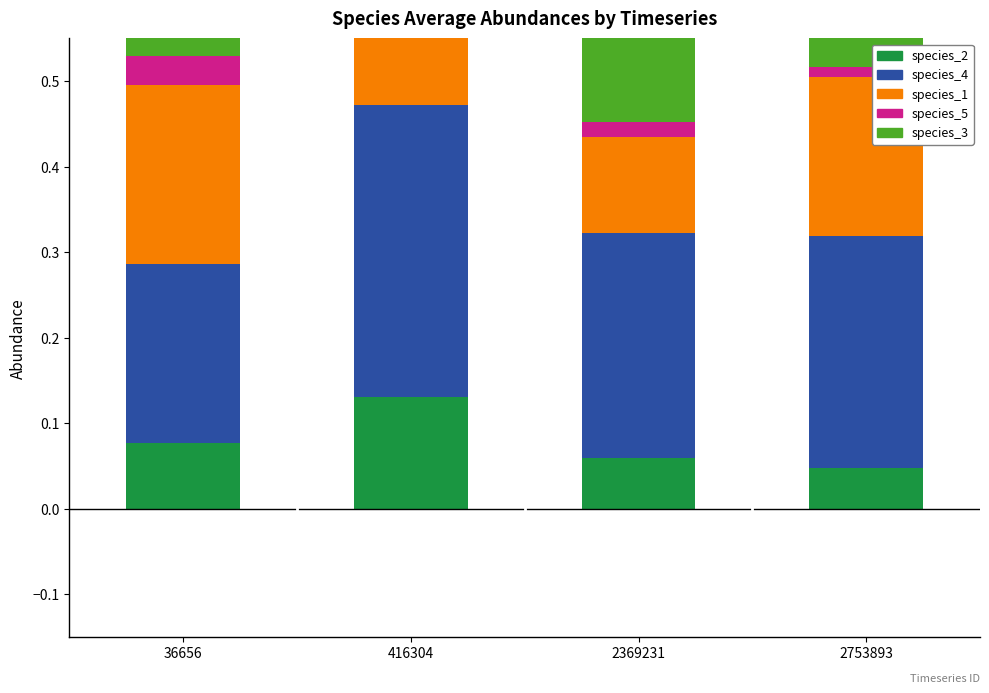

Is it true that species_2 equals 0.1 at 2369231?

True